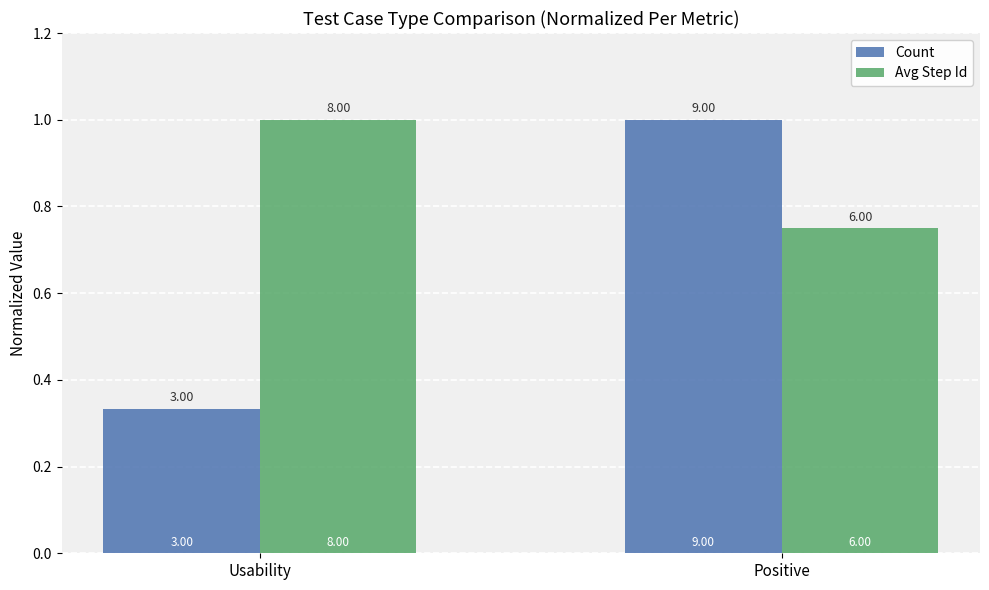

What are all the series names shown in the legend?

Count, Avg Step Id